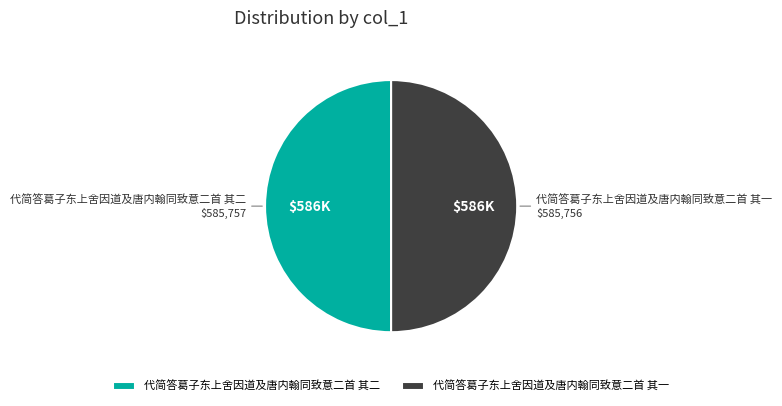

What is the ratio of the value at 代简答葛子东上舍因道及唐内翰同致意二首 其一 to the value at 代简答葛子东上舍因道及唐内翰同致意二首 其二?

1.0